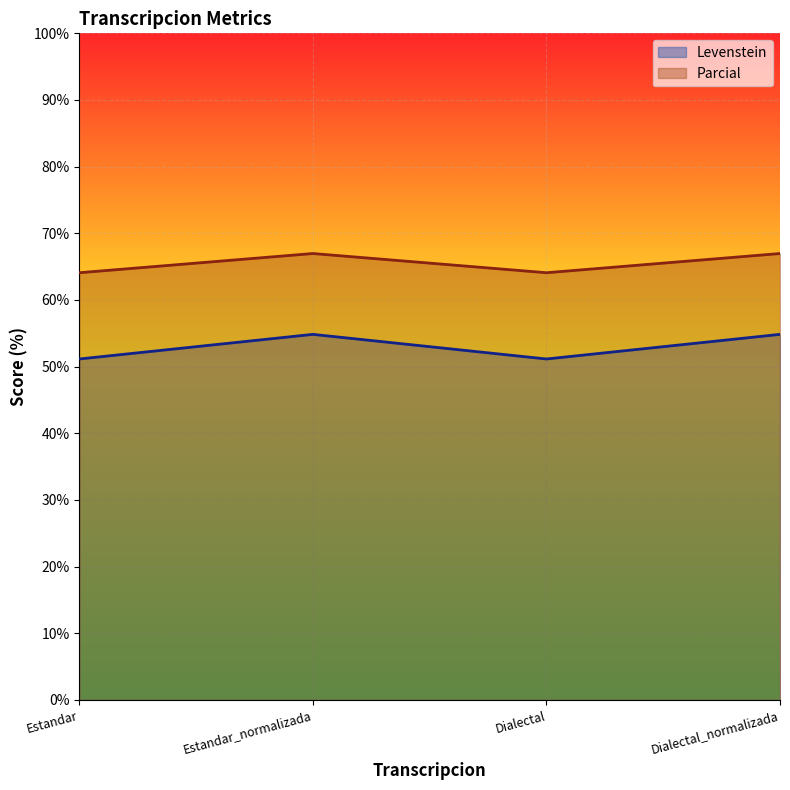

Count the number of data series in this chart.

2